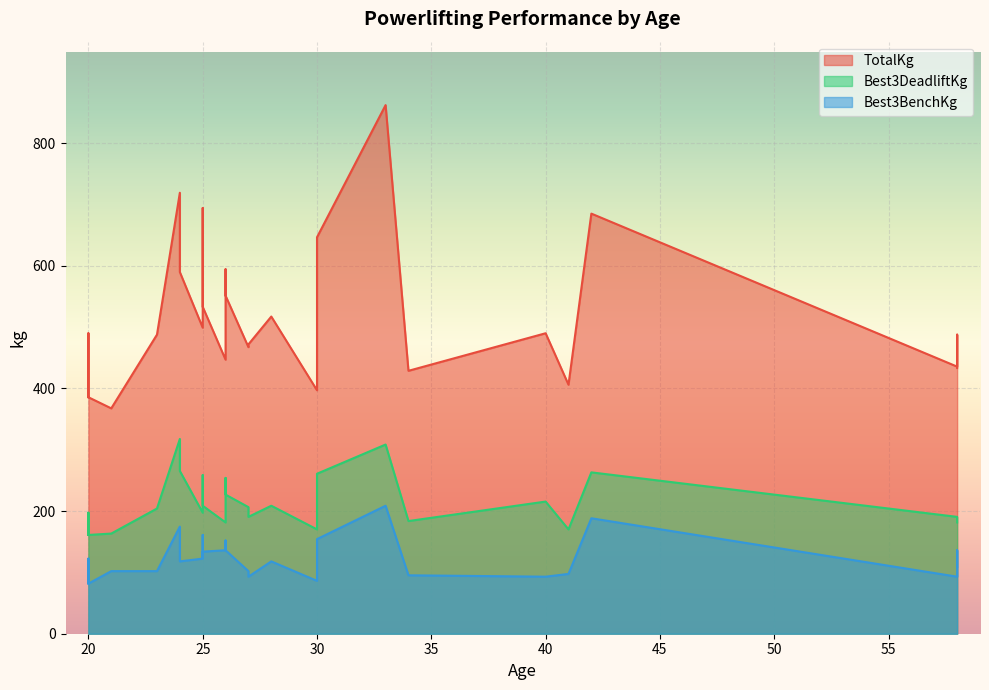

Which series has the largest total across all categories?

TotalKg